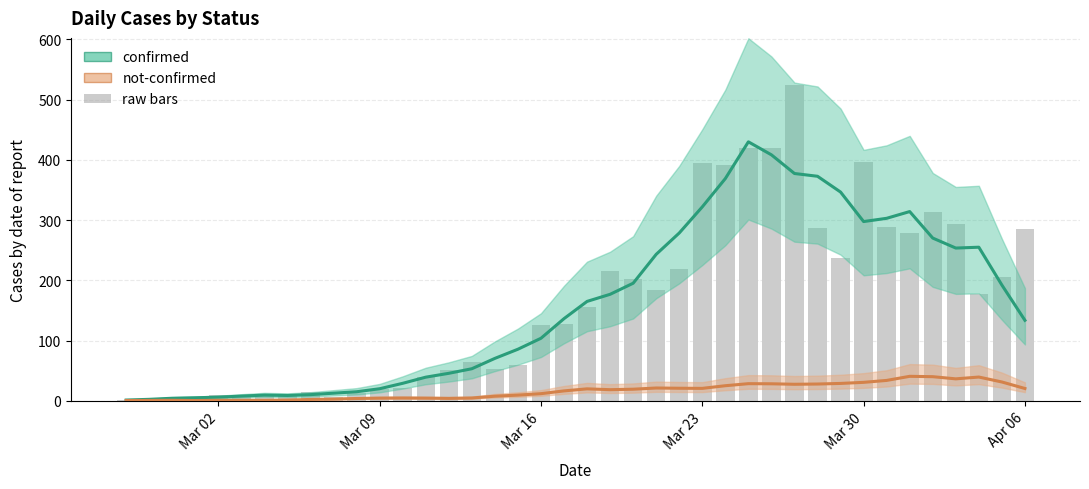

What is the label of the 12th bar from the left?

Mar 09